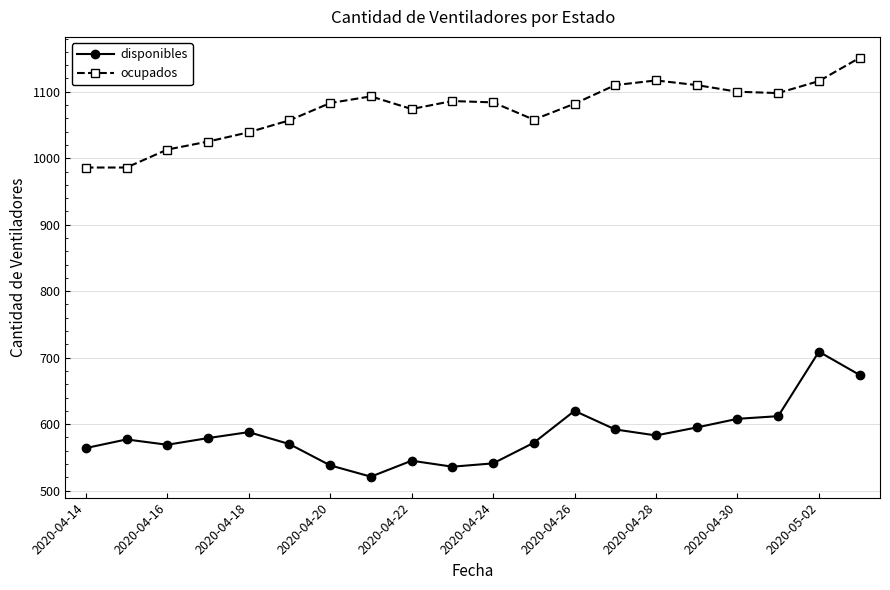

Which series has the largest total across all categories?

ocupados